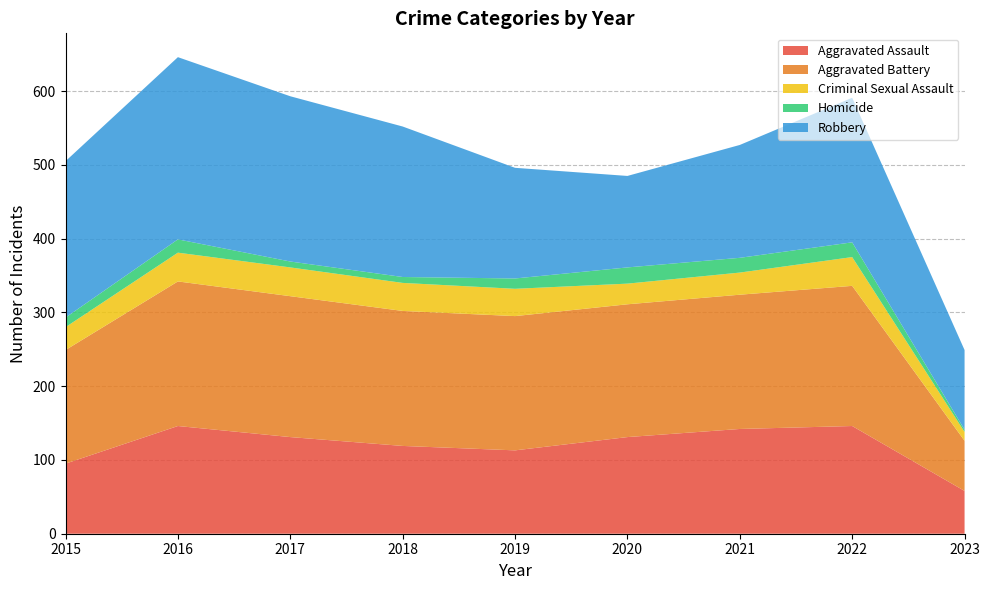

Reading right to left, extract all data points from this chart.

Aggravated Assault: 2023=58	2022=146	2021=142	2020=131	2019=113	2018=119	2017=131	2016=146	2015=95
Aggravated Battery: 2023=68	2022=190	2021=182	2020=180	2019=182	2018=183	2017=191	2016=196	2015=154
Criminal Sexual Assault: 2023=12	2022=39	2021=30	2020=28	2019=37	2018=38	2017=39	2016=39	2015=31
Homicide: 2023=3	2022=20	2021=20	2020=22	2019=14	2018=8	2017=8	2016=18	2015=13
Robbery: 2023=108	2022=196	2021=153	2020=124	2019=150	2018=204	2017=224	2016=247	2015=212